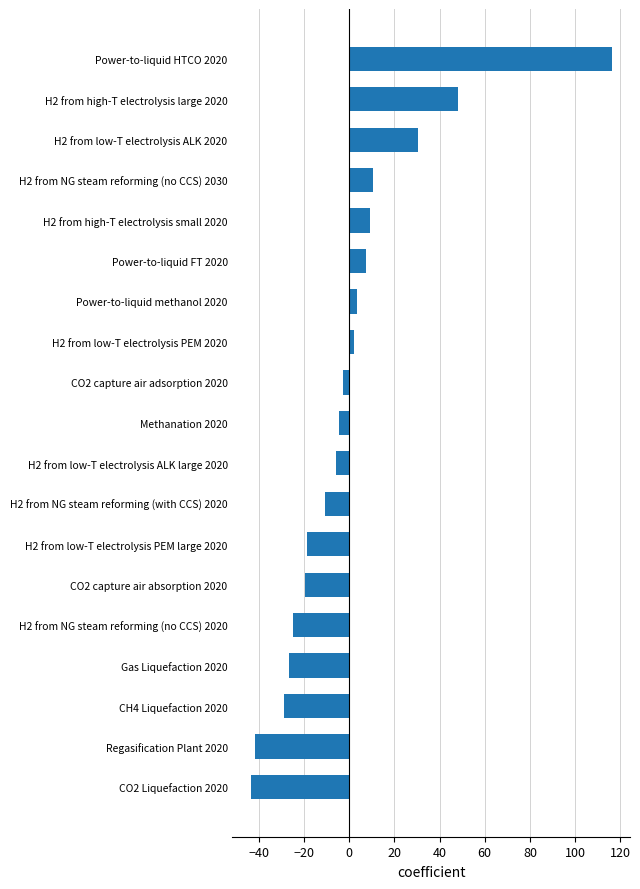

What is the sum of the values at Power-to-liquid FT 2020 and H2 from NG steam reforming (with CCS) 2020?

-3.3